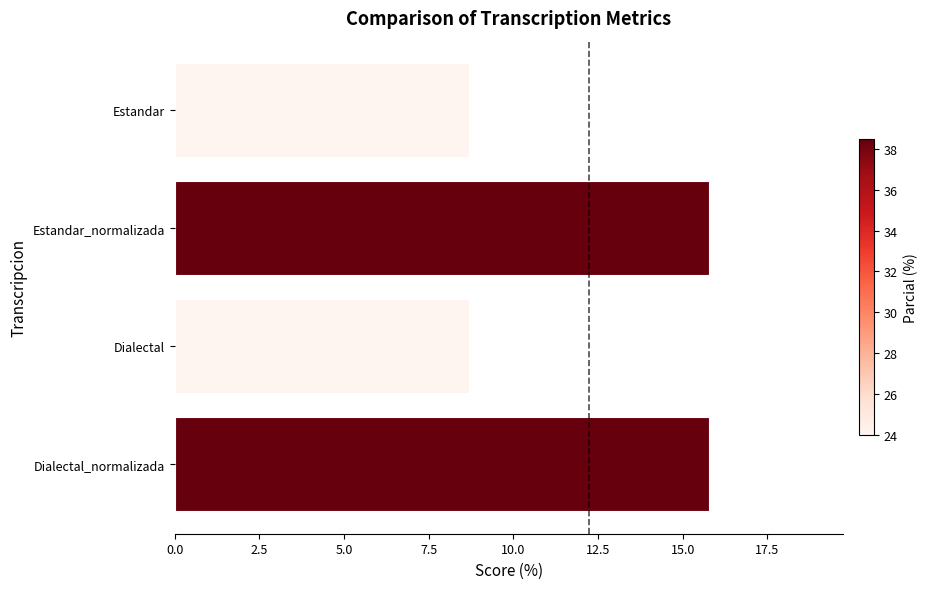

What position from the bottom is Estandar_normalizada?

3